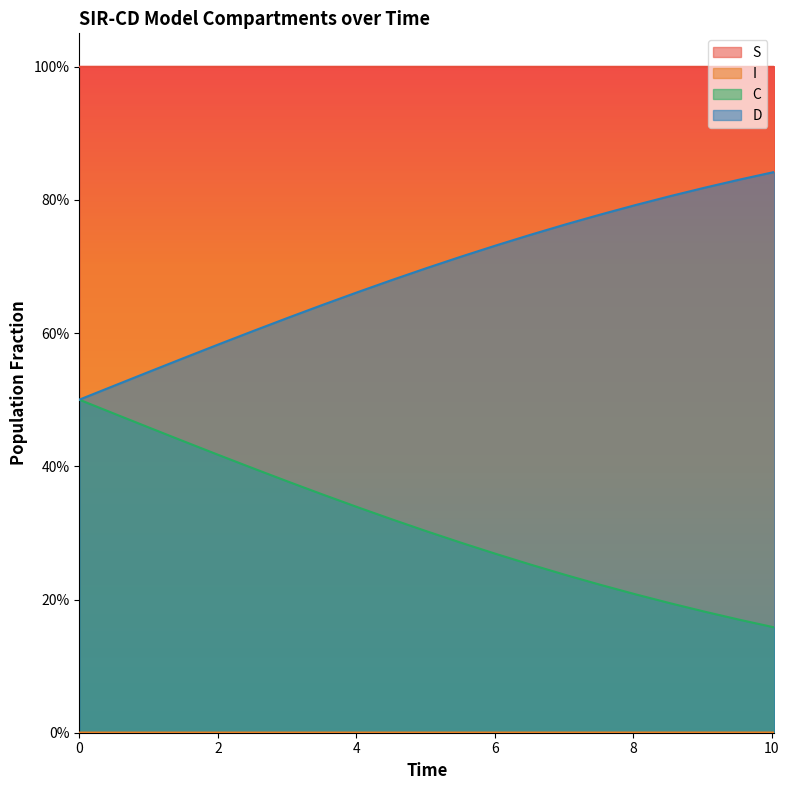

What position from the left is 4.51505016722408?

10